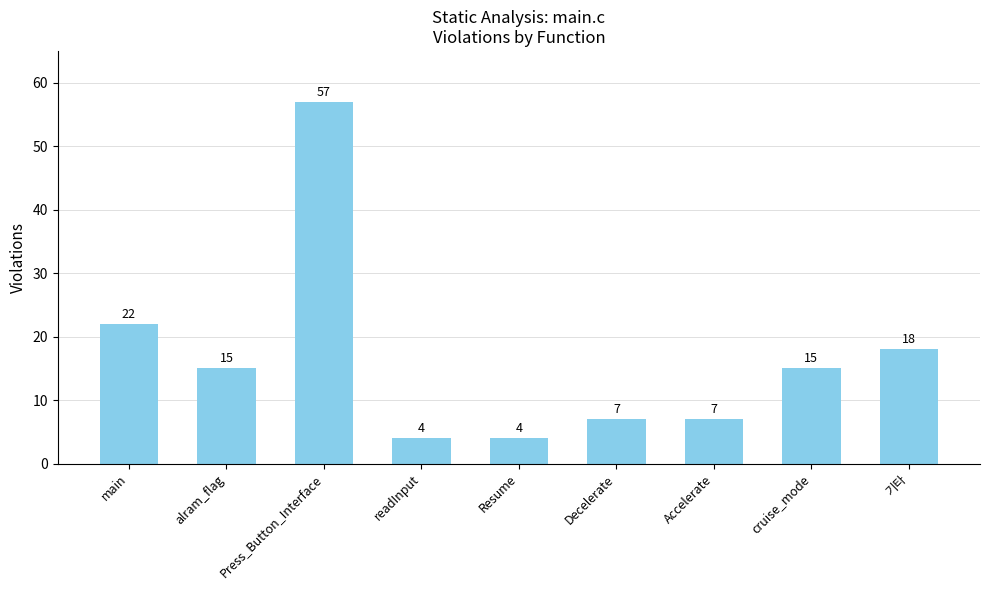

What is the label of the 3rd bar from the right?

Accelerate